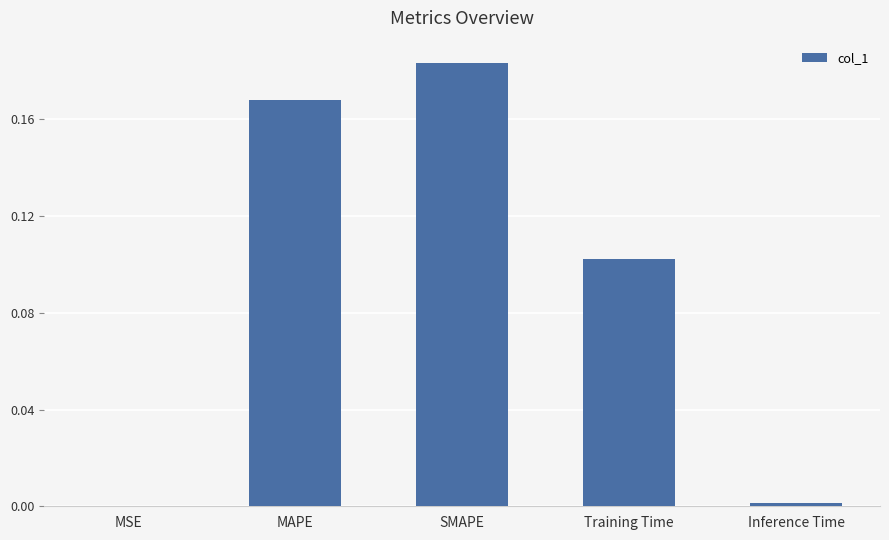

Between Training Time and SMAPE, which is larger?

SMAPE